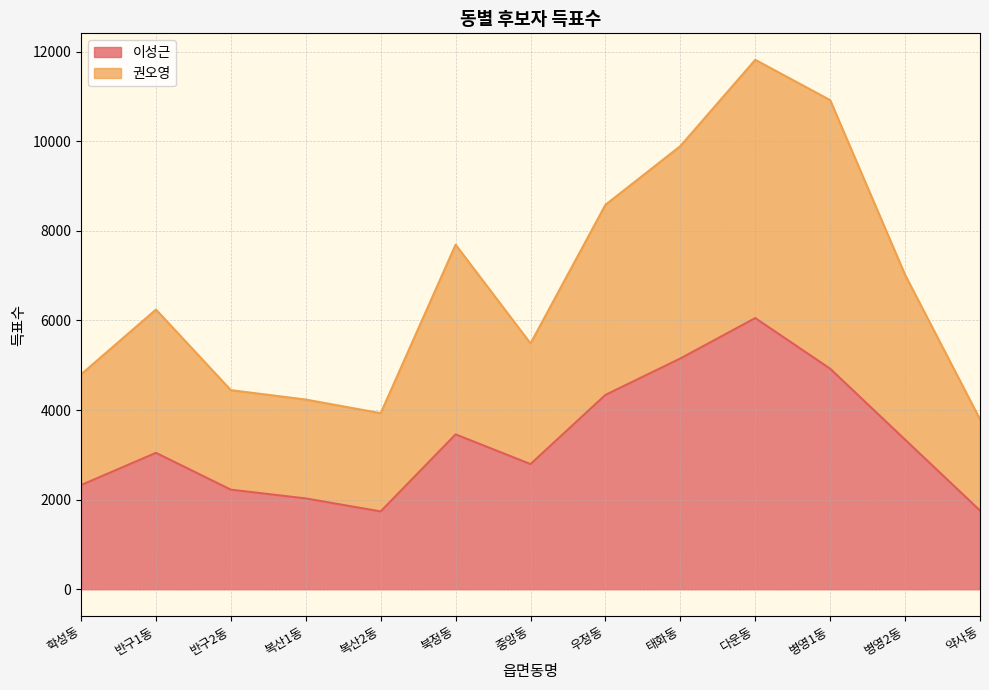

At which label does 이성근 first exceed 3045?

북정동